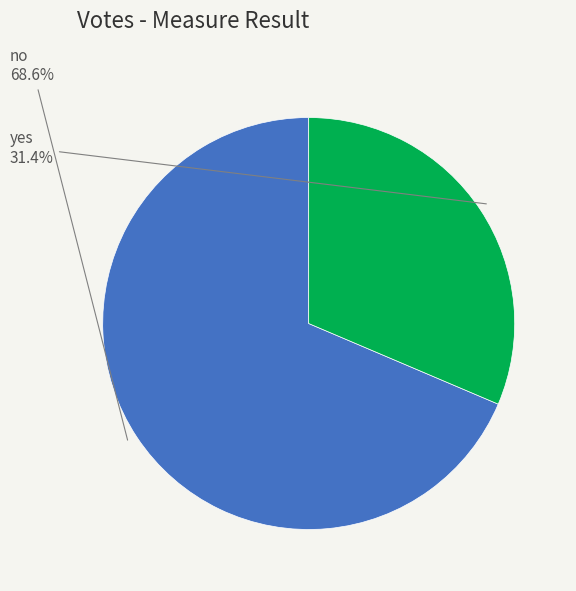

Is there any slice that represents more than half of the pie?

Yes